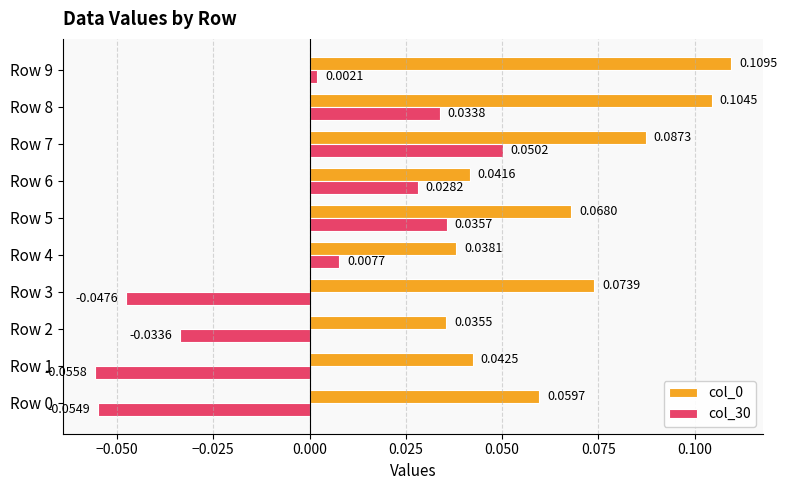

At how many categories does at least one series exceed 0?

10